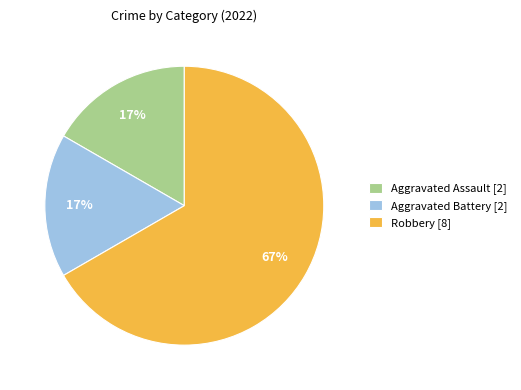

True or false: Aggravated Assault [2] accounts for 17% of the total.

True